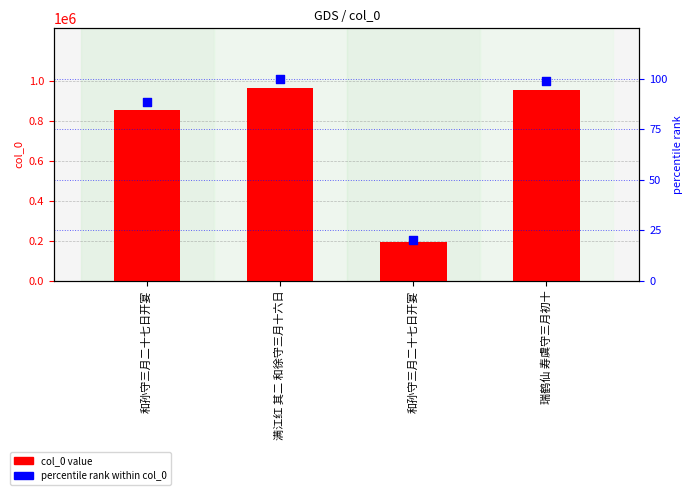

Which series has the largest Y range (max minus min)?

col_0 value